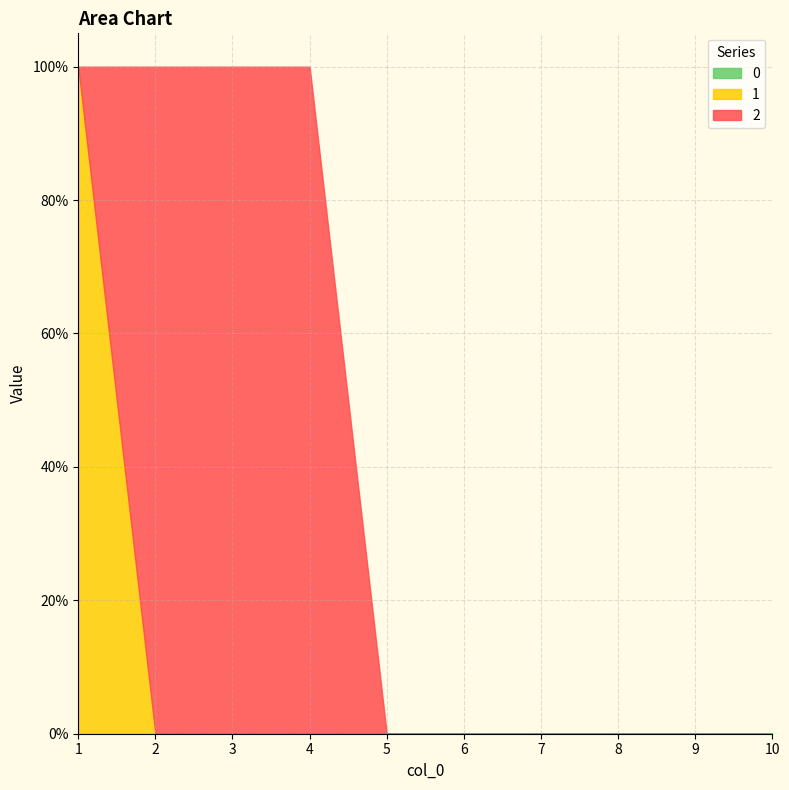

Count the number of categories in the chart.

10